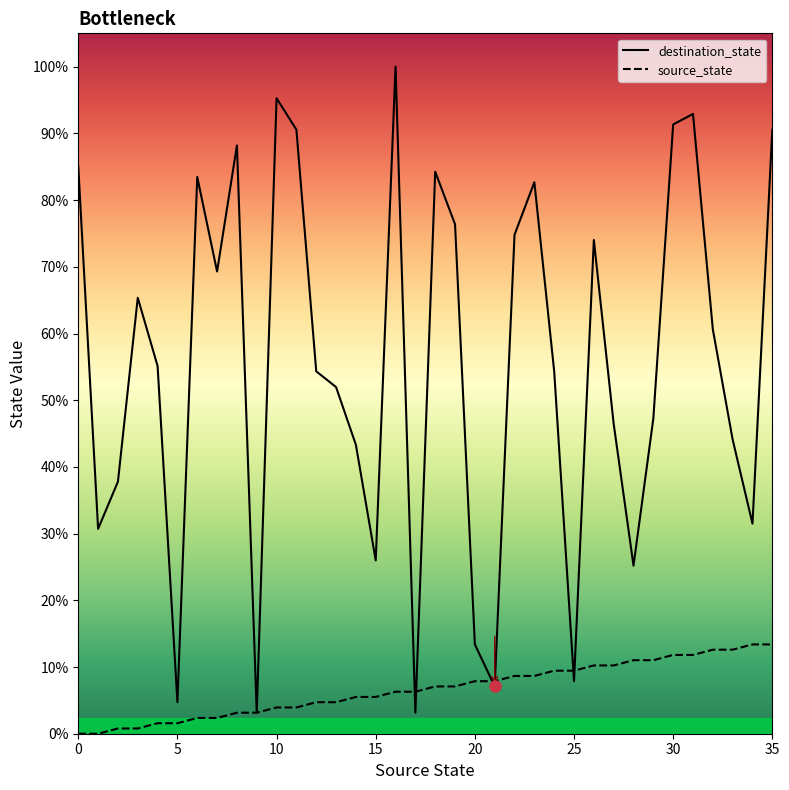

In destination_state, how many points are lower than both neighbors (excluding endpoints)?

10